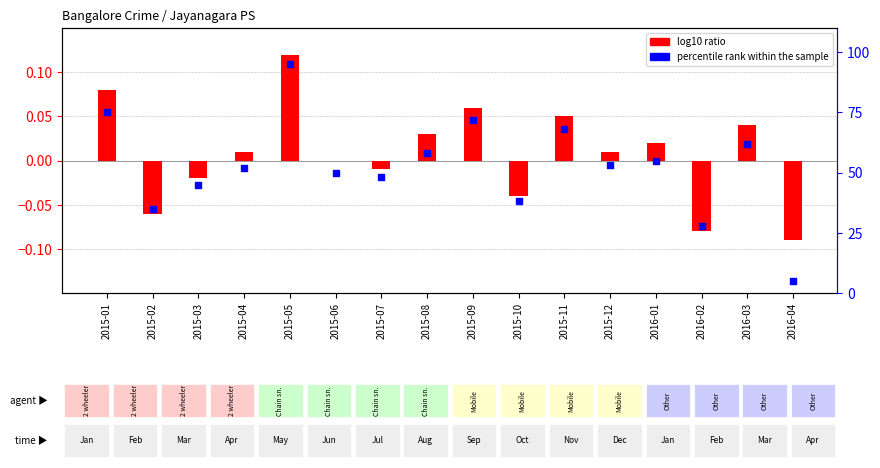

Which series contains the lowest Y value?

log10 ratio